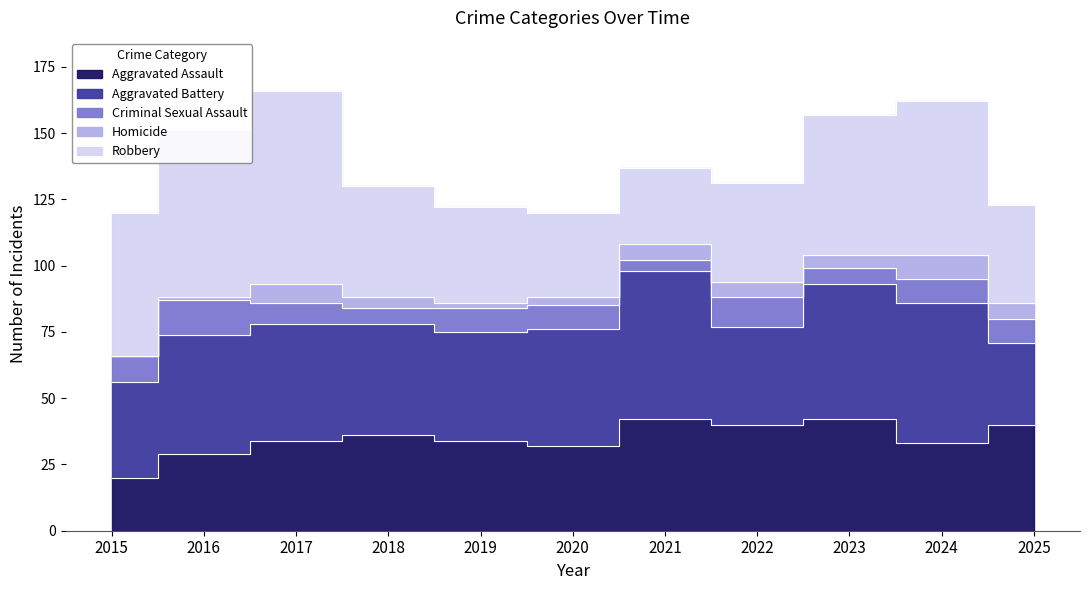

How many lines are shown in the chart?

5